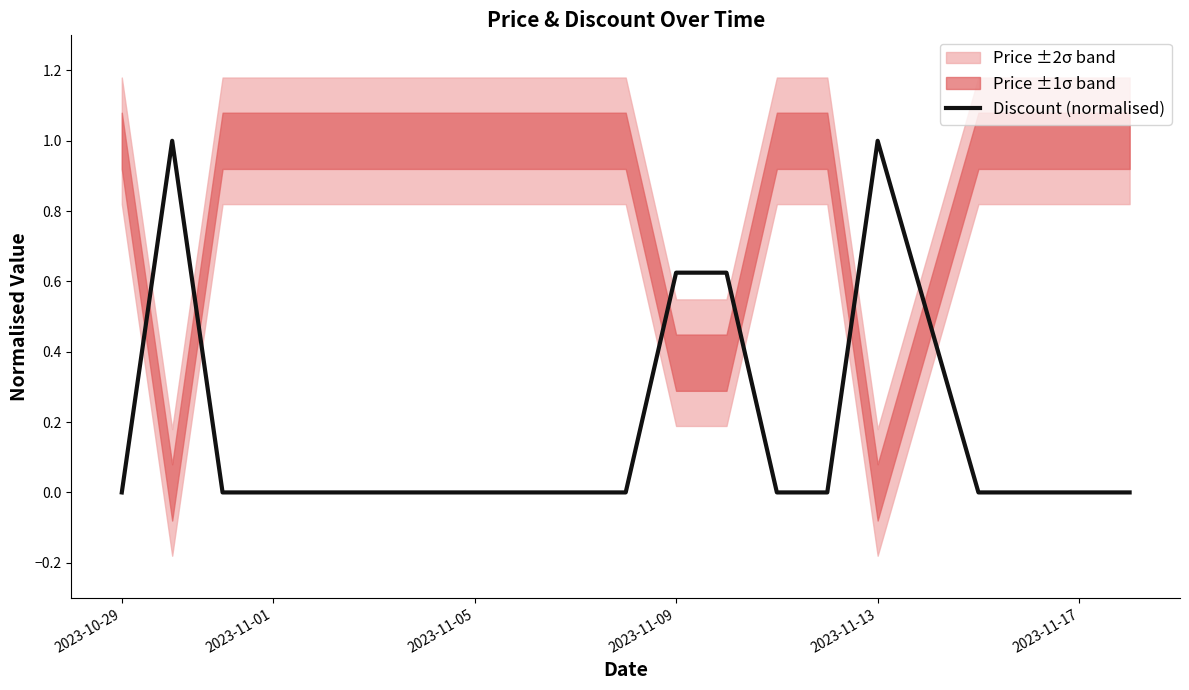

What is the maximum value for Discount (normalised)?

1.0